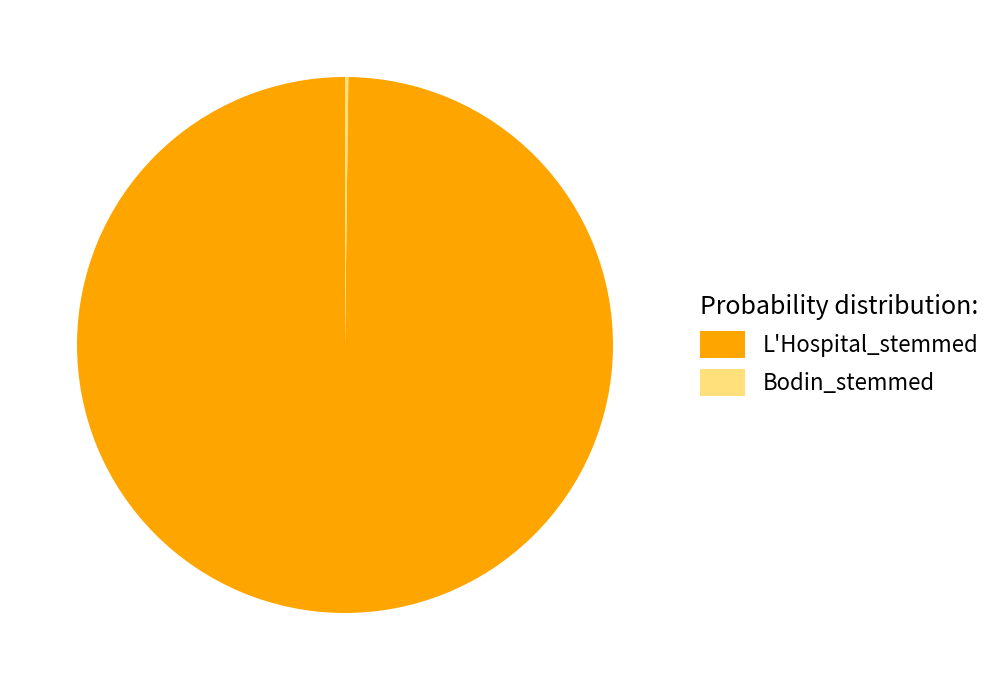

To the nearest percent, what percentage of the pie is L'Hospital_stemmed?

100%